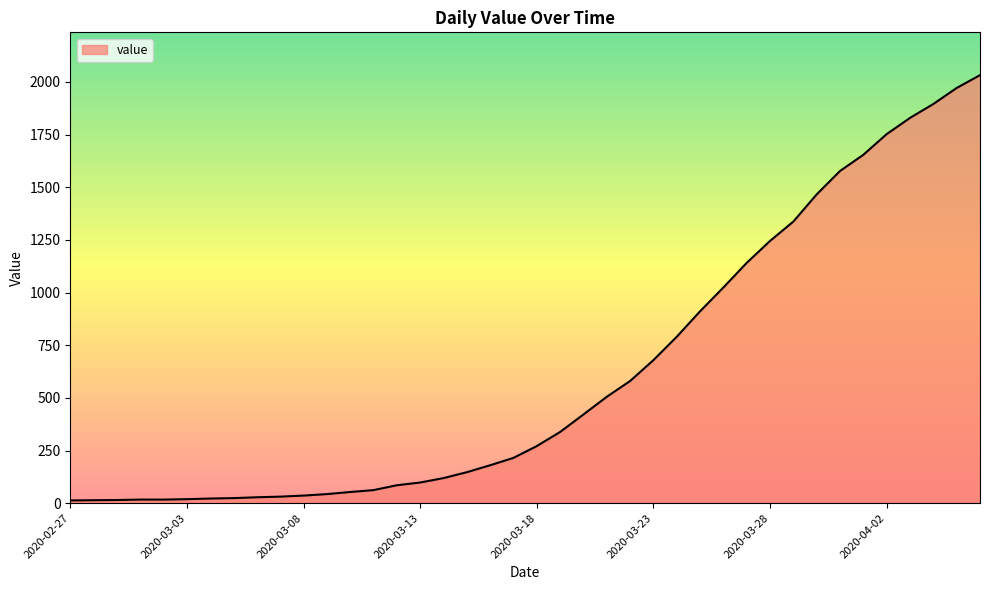

Count the number of data series in this chart.

1